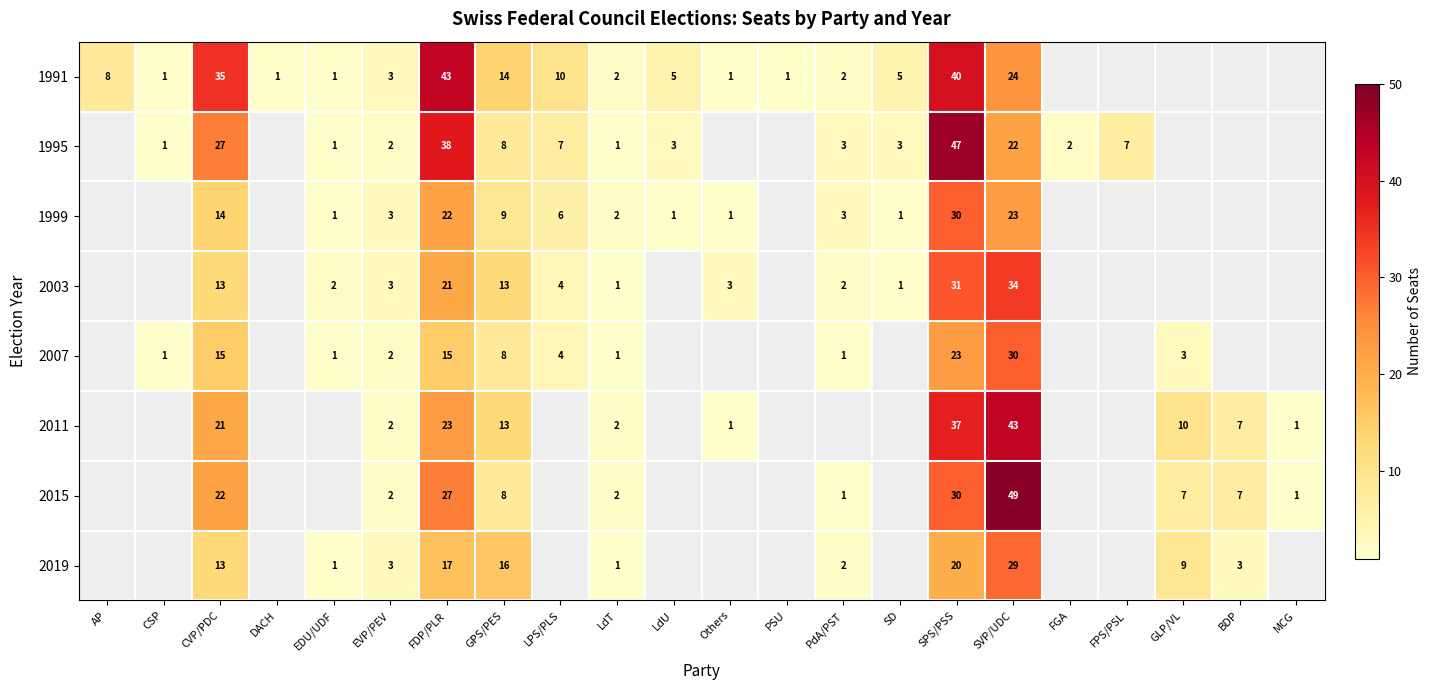

Rank the series at SVP/UDC from lowest to highest value.

1995, 1999, 1991, 2019, 2007, 2003, 2011, 2015